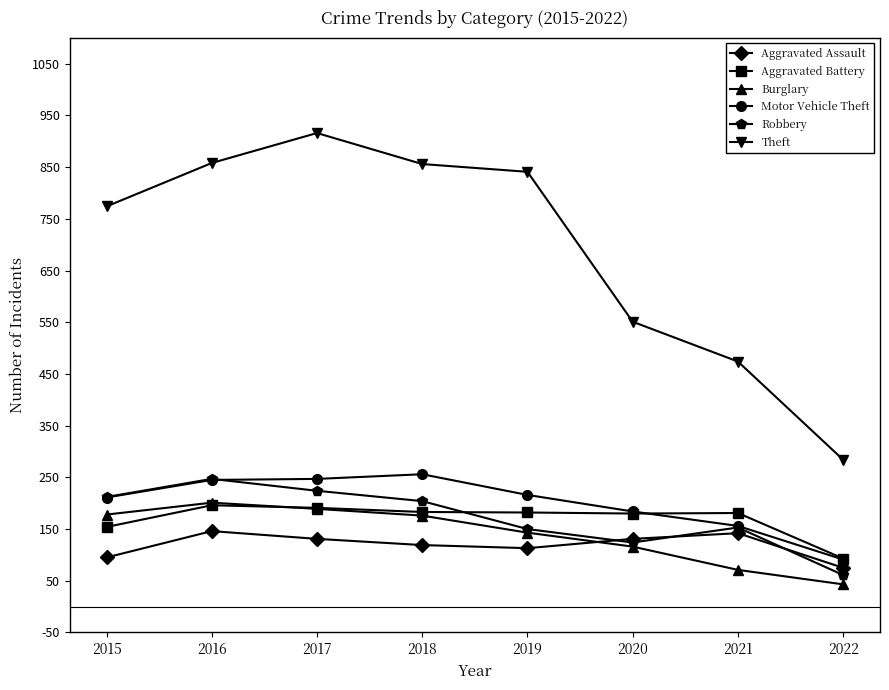

The Robbery series shows 150 at 2019. True or false?

True